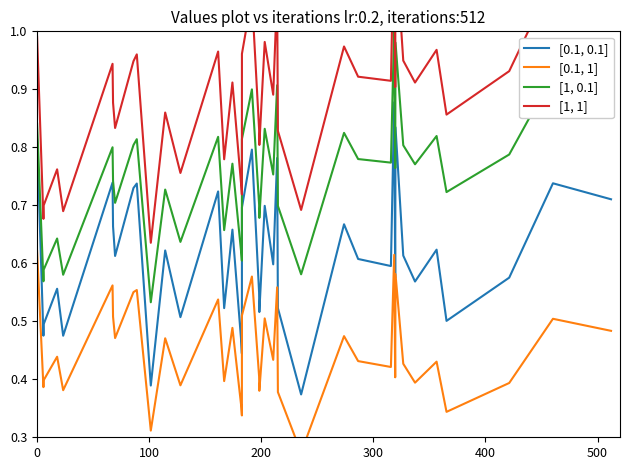

What is the minimum value for [0.1, 0.1]?

0.4